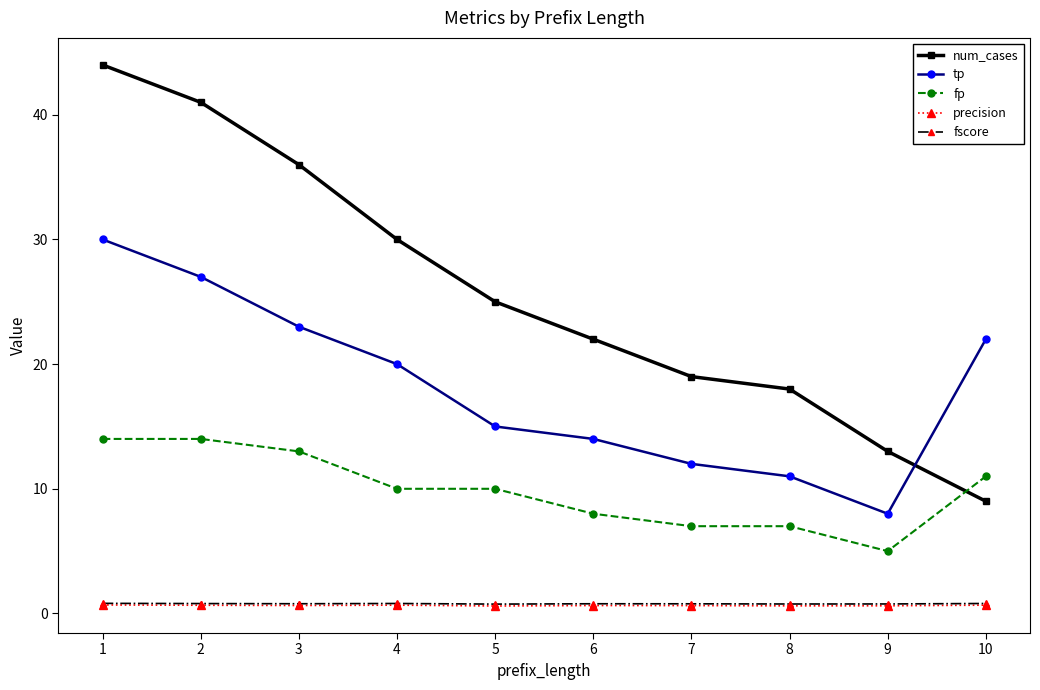

Which series has the largest range (max minus min)?

num_cases